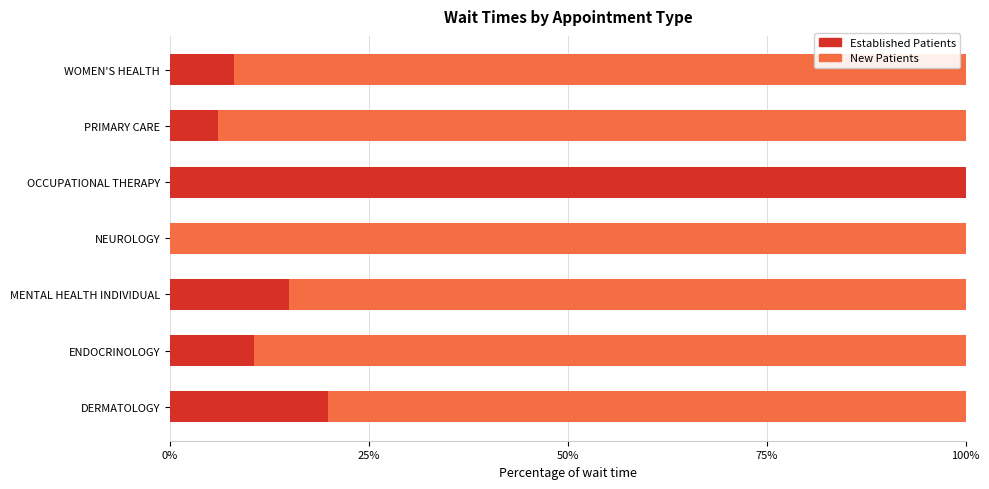

What is the total value across all series at NEUROLOGY?

100.0